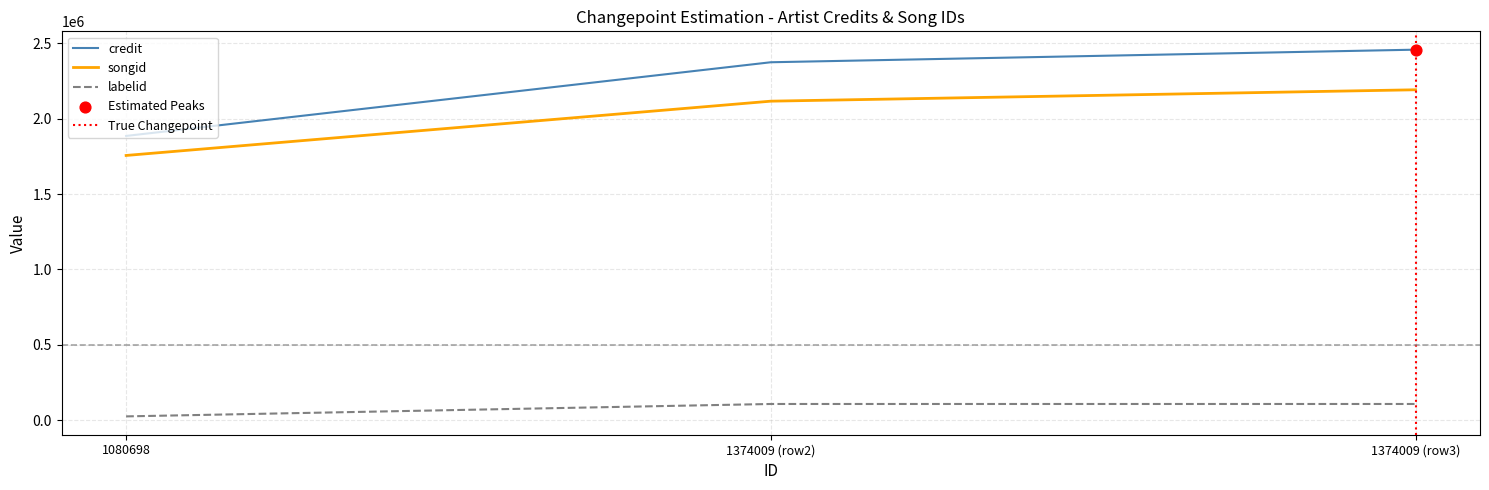

Which series contains the lowest Y value?

labelid